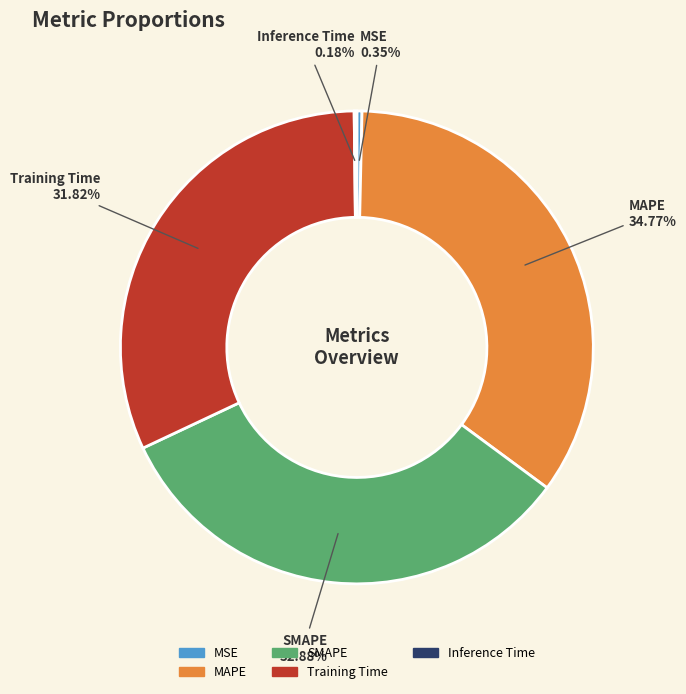

Between MSE and SMAPE, which is larger?

SMAPE